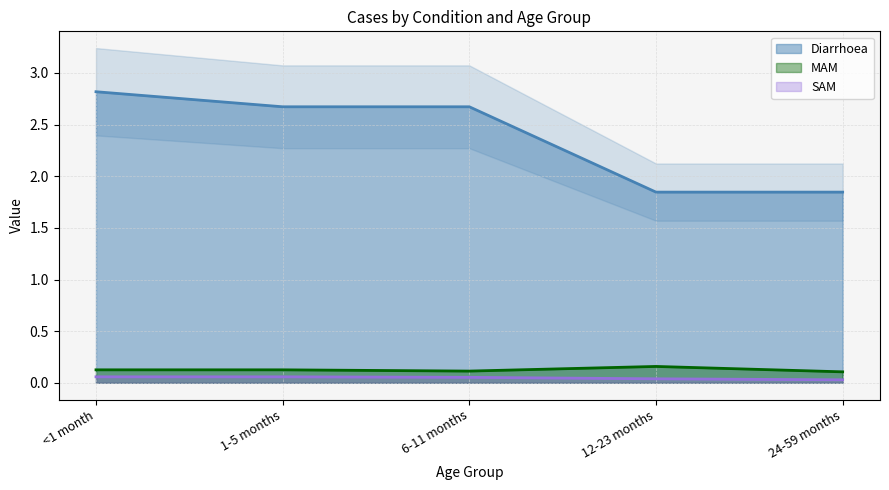

What is the label of the 1st point from the left?

<1 month